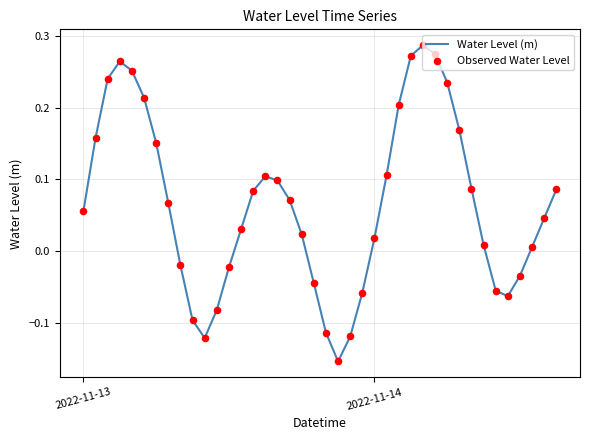

What is the difference between the maximum and minimum values?

0.4